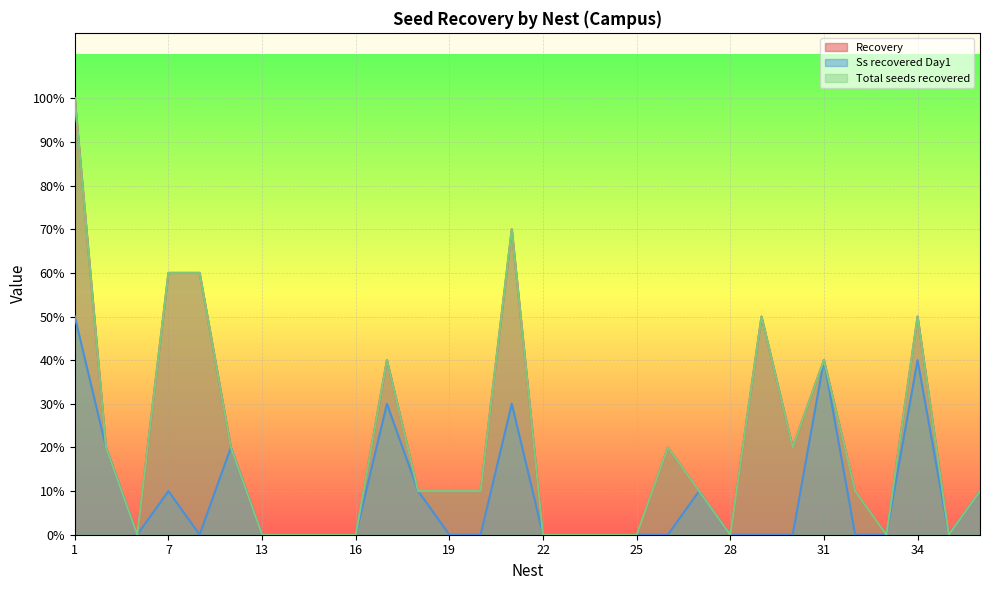

The value of Total seeds recovered at 35 is -0.6. True or false?

False